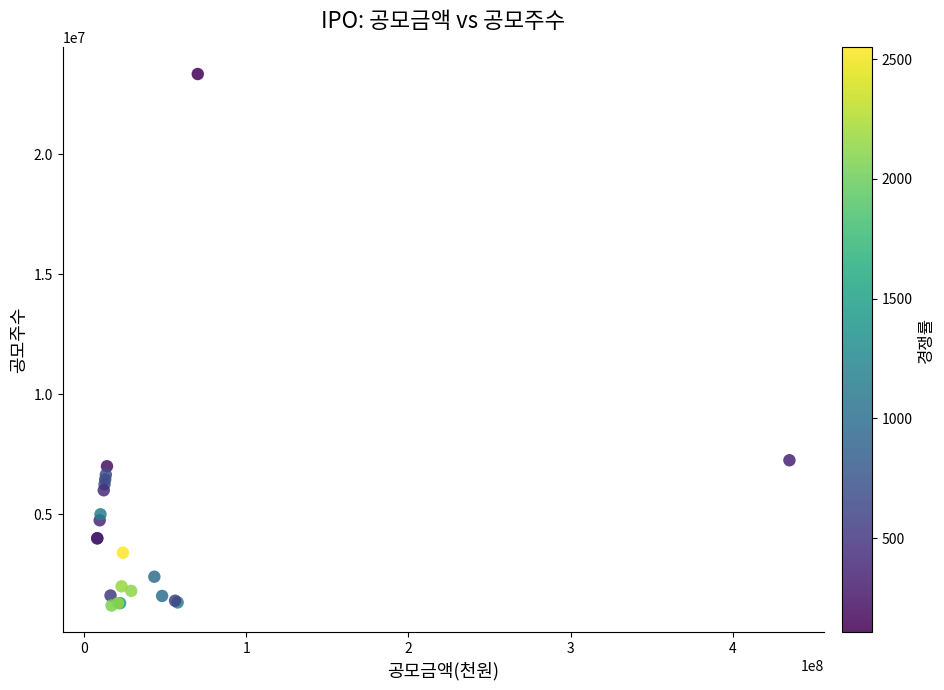

What Y value in the scatter plot is closest to 12266667?

7250000